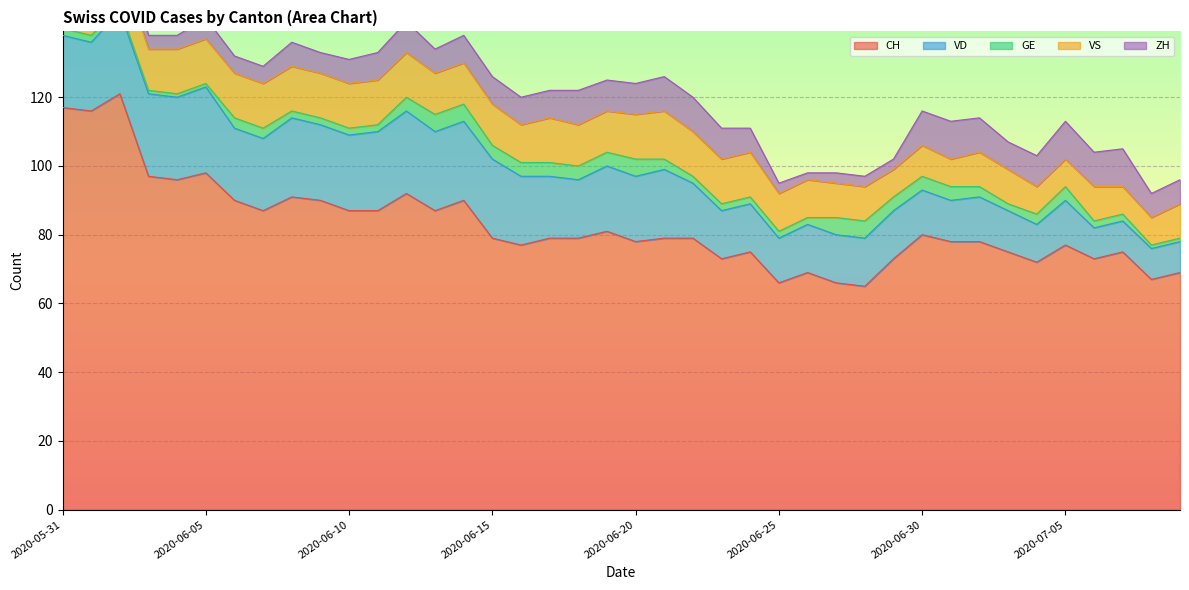

The value of CH at 2020-06-15 is 40. True or false?

False